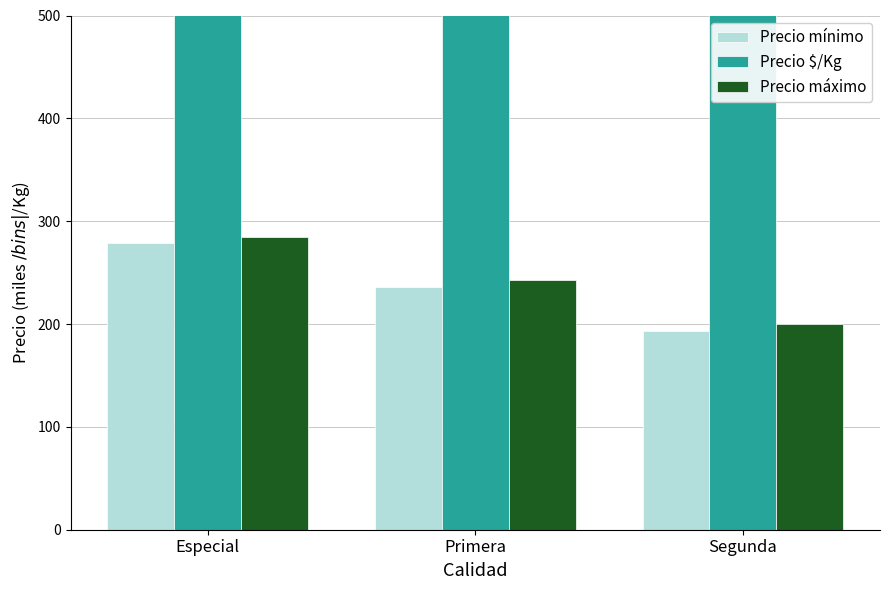

How many data points in Precio $/Kg are less than 714?

1